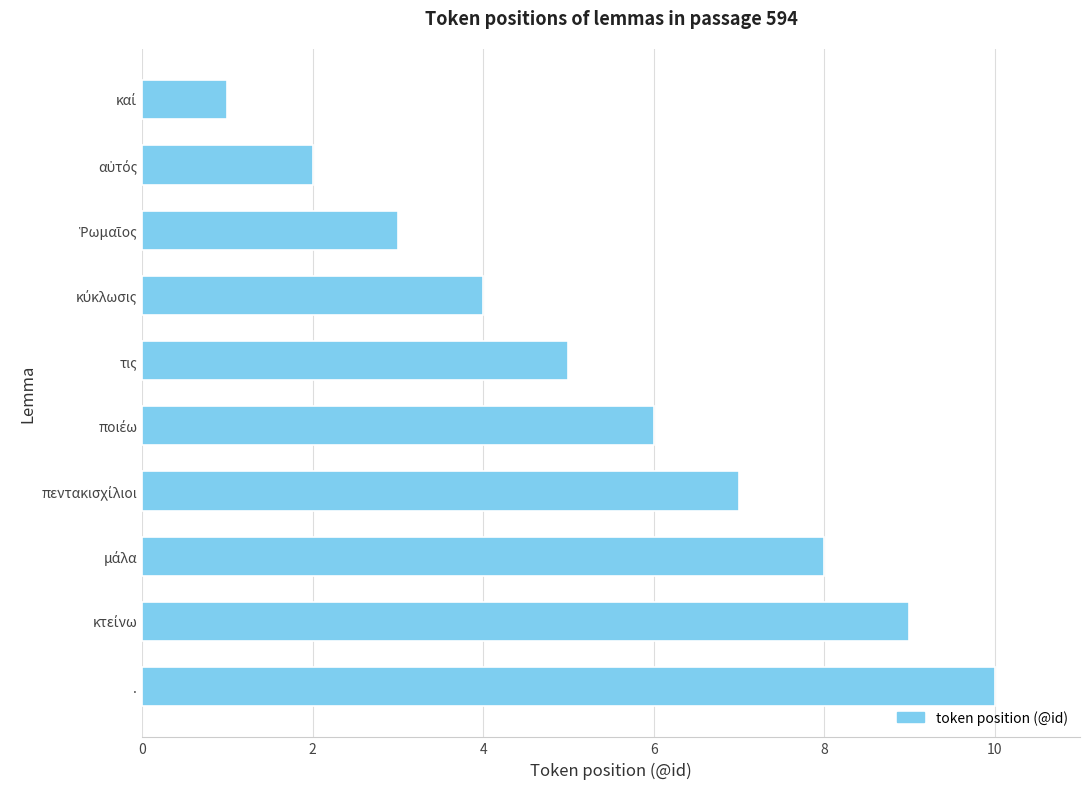

Which label corresponds to the largest value in the chart?

.